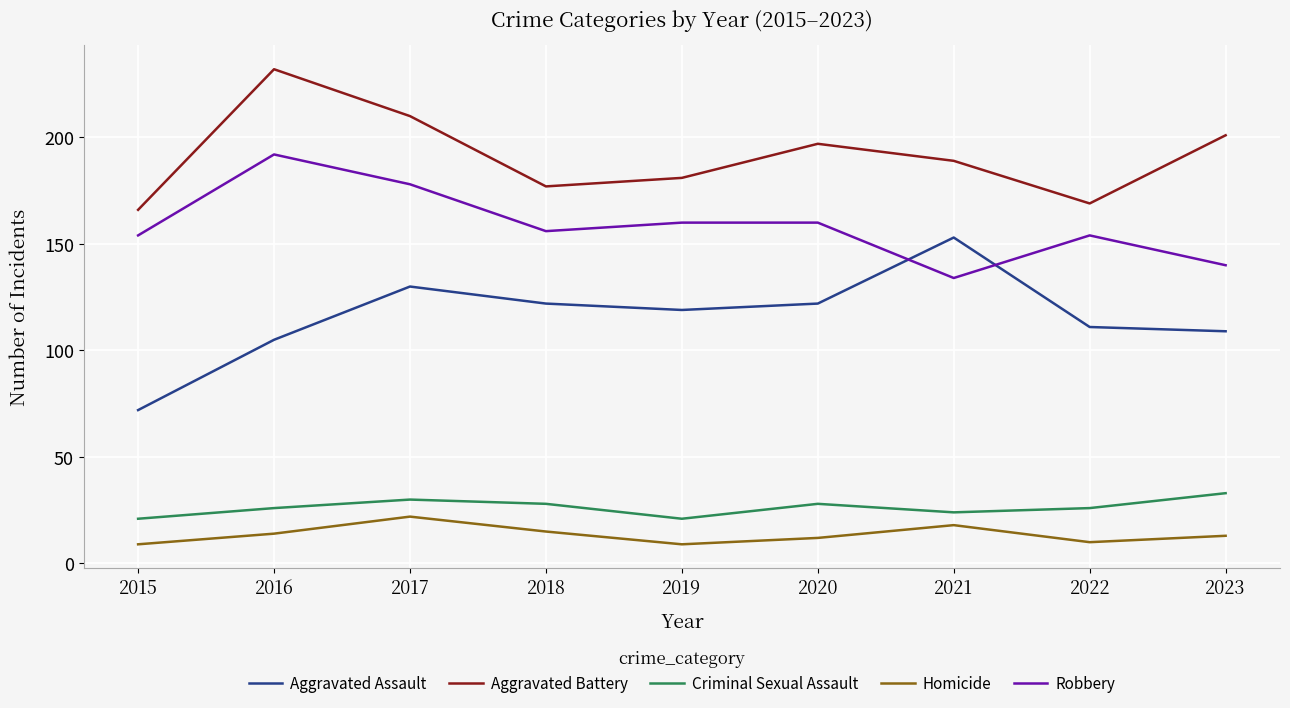

Which series has the largest total across all categories?

Aggravated Battery